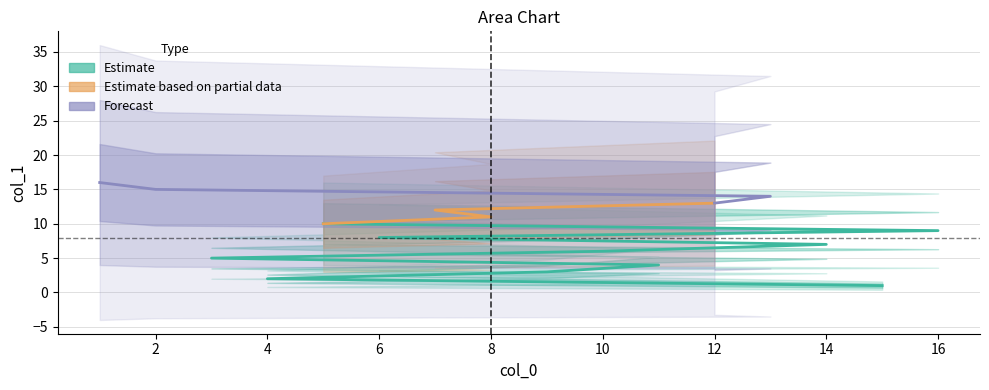

Is it true that the value at 7 is 20?

False